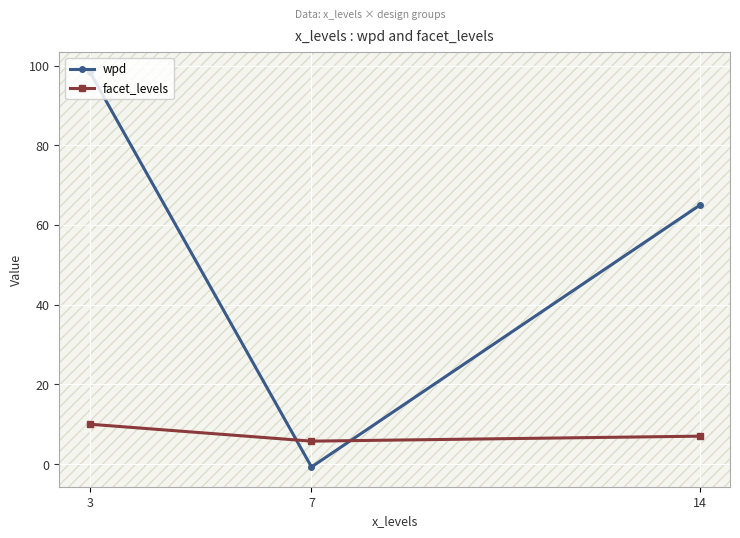

What is the difference between the highest and lowest values at 7?

6.5